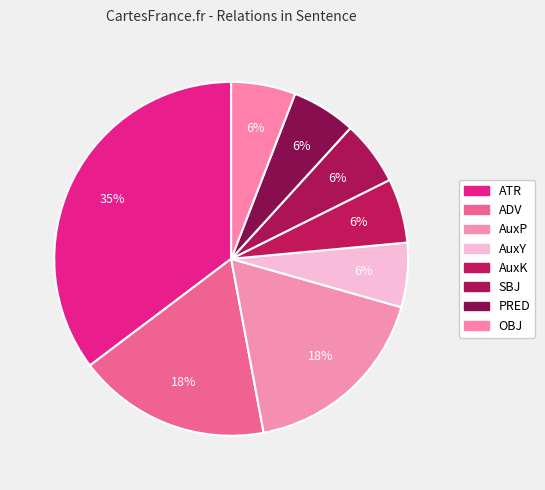

Count the number of slices in the pie.

8